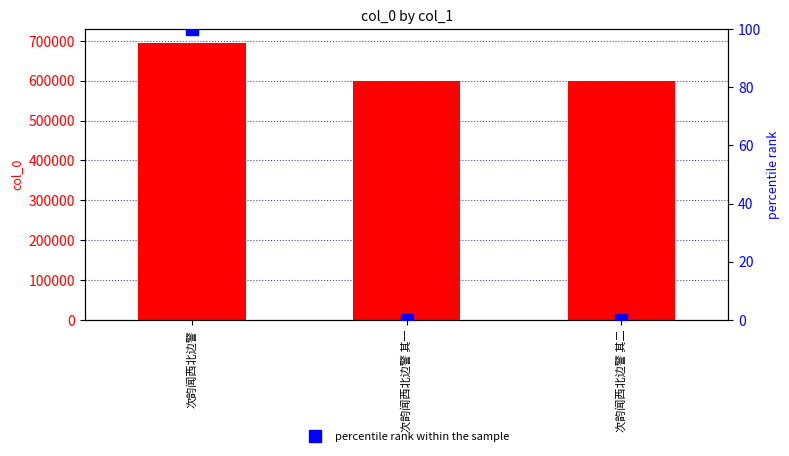

The value of percentile rank within the sample at 次韵闻西北边警 其二 is 0.0. True or false?

True